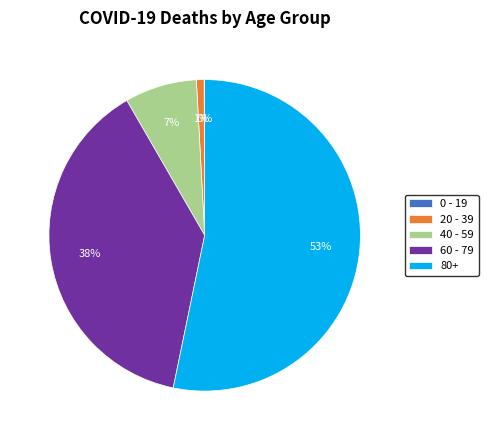

To the nearest percent, what is the average slice percentage?

20%